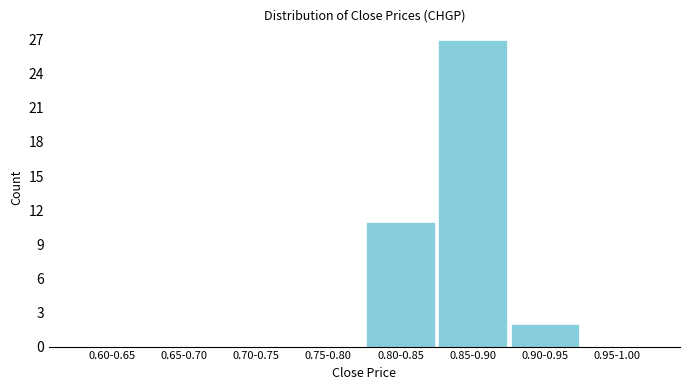

Reading left to right, extract all data points from this chart.

0.60-0.65=0	0.65-0.70=0	0.70-0.75=0	0.75-0.80=0	0.80-0.85=11	0.85-0.90=27	0.90-0.95=2	0.95-1.00=0